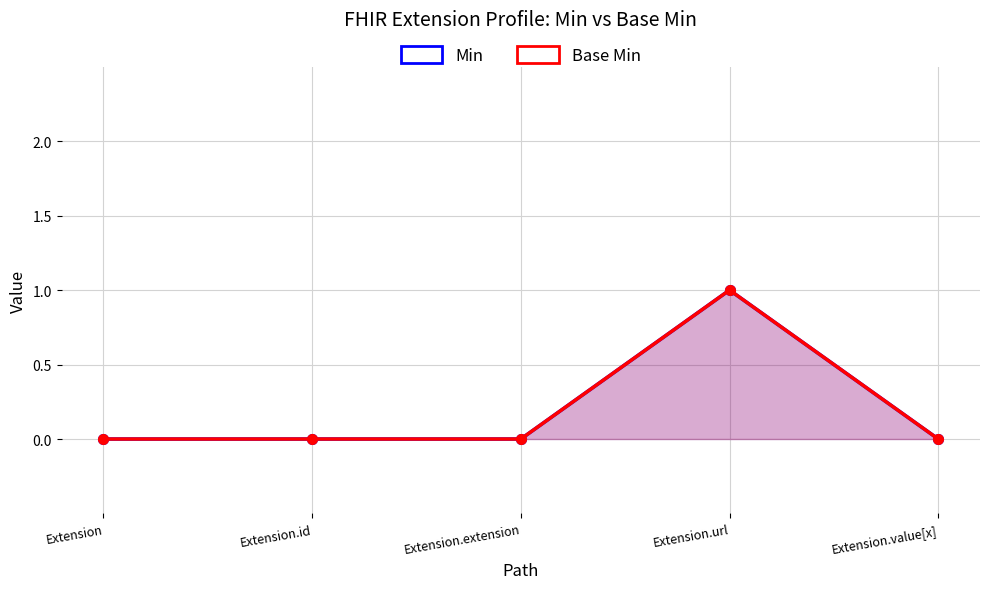

Reading left to right, extract all data points from this chart.

Min: Extension=0	Extension.id=0	Extension.extension=0	Extension.url=1	Extension.value[x]=0
Base Min: Extension=0	Extension.id=0	Extension.extension=0	Extension.url=1	Extension.value[x]=0